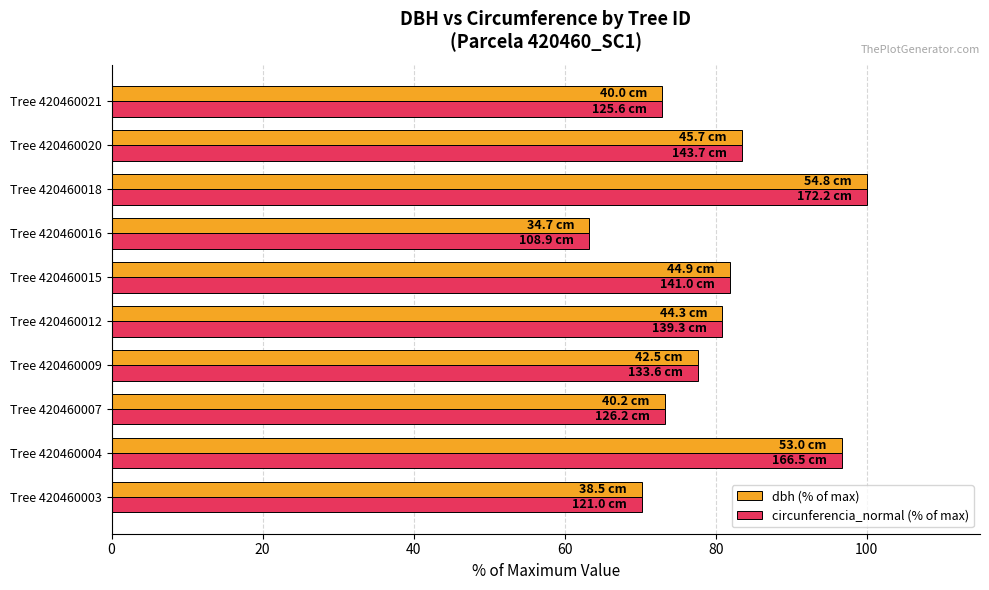

Which series has the largest range (max minus min)?

circunferencia_normal (% of max)